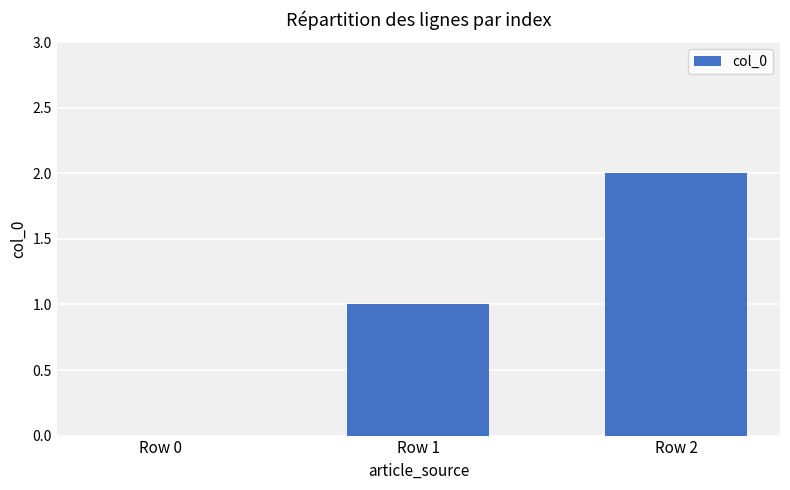

What is the sum of all values?

3